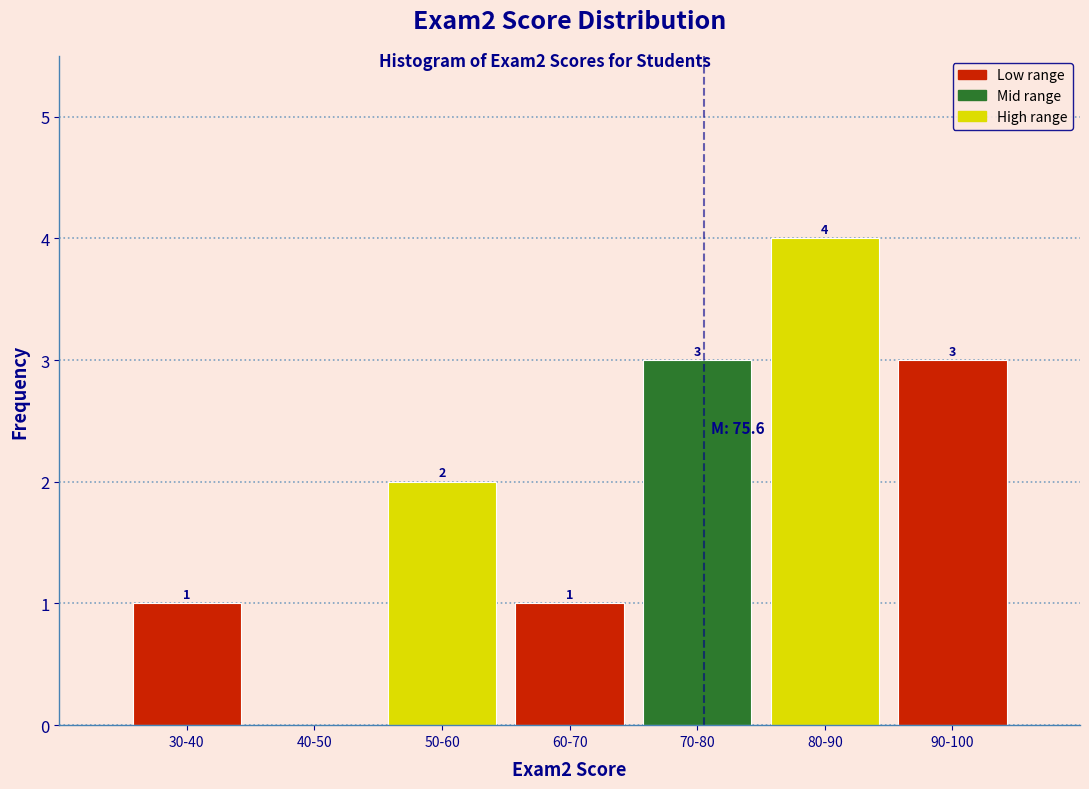

Reading left to right, transcribe all the data shown in this chart.

30-40=1	40-50=0	50-60=2	60-70=1	70-80=3	80-90=4	90-100=3